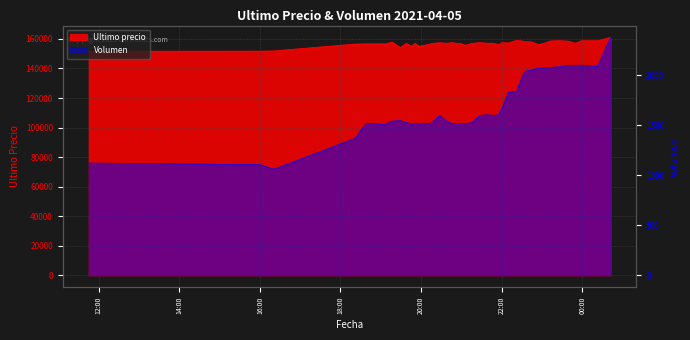

What are all the series names shown in the legend?

Ultimo precio, Volumen